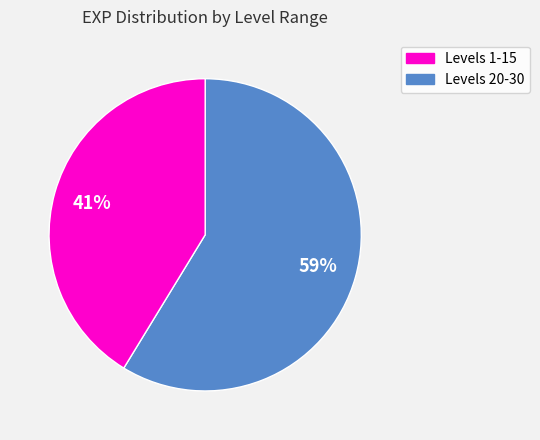

Is there a majority slice in this chart?

Yes